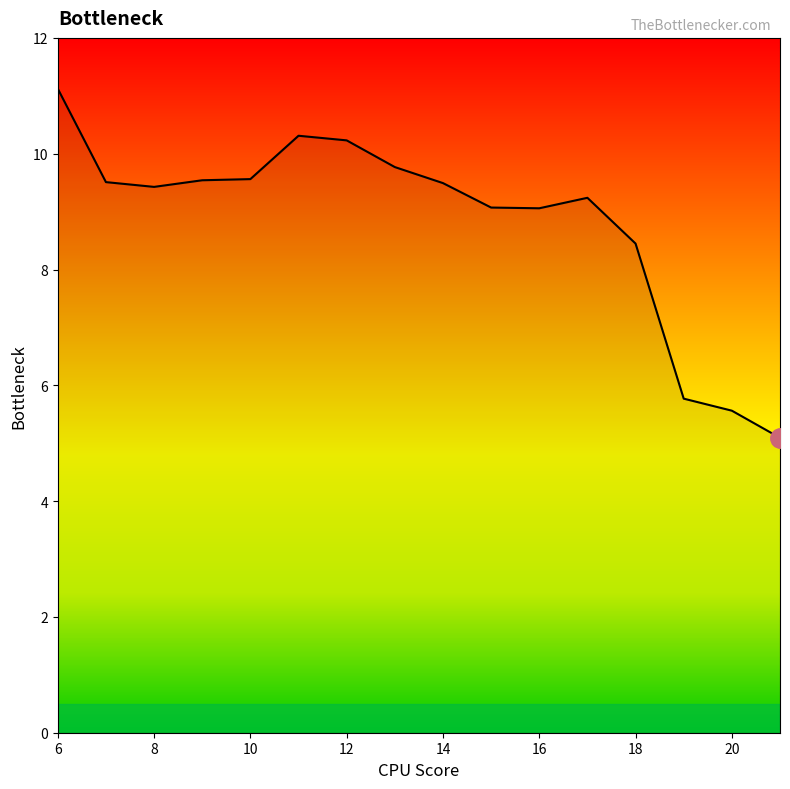

What is the difference between the maximum and minimum values?

6.0